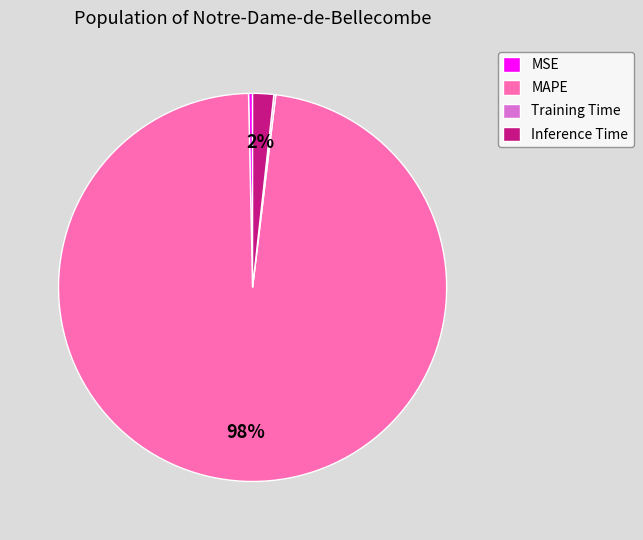

Which has a higher value, Inference Time or MSE?

Inference Time